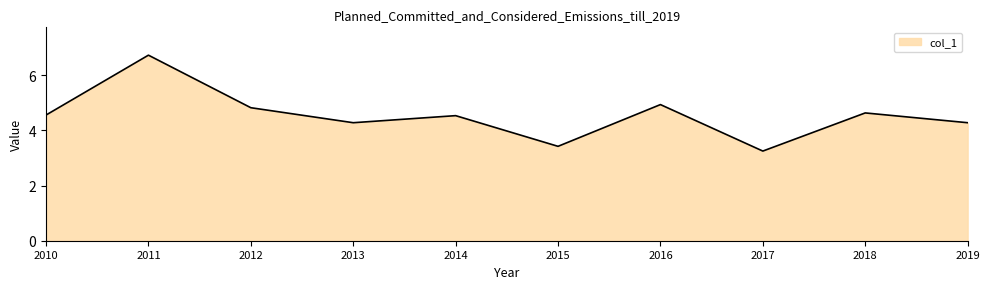

What is the change in value from 2010 to 2012?

+0.3